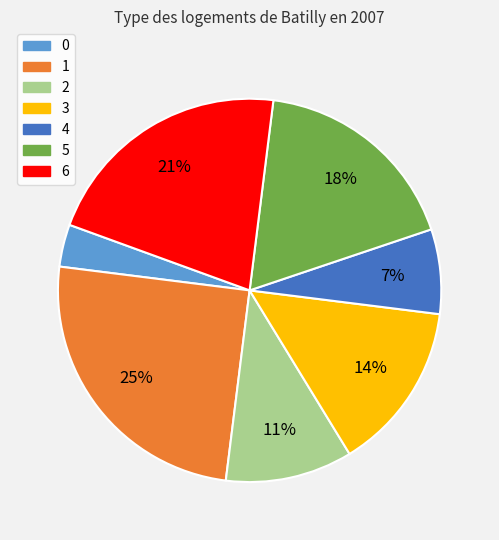

The 1 slice represents 31% of the pie. True or false?

False